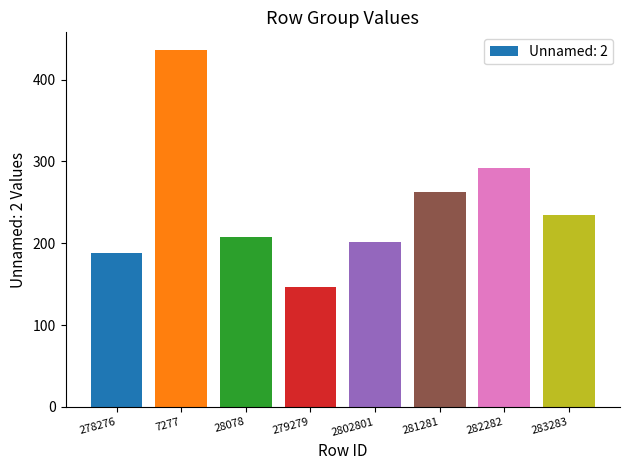

What value does the data have at 282282, to the nearest 10?

290